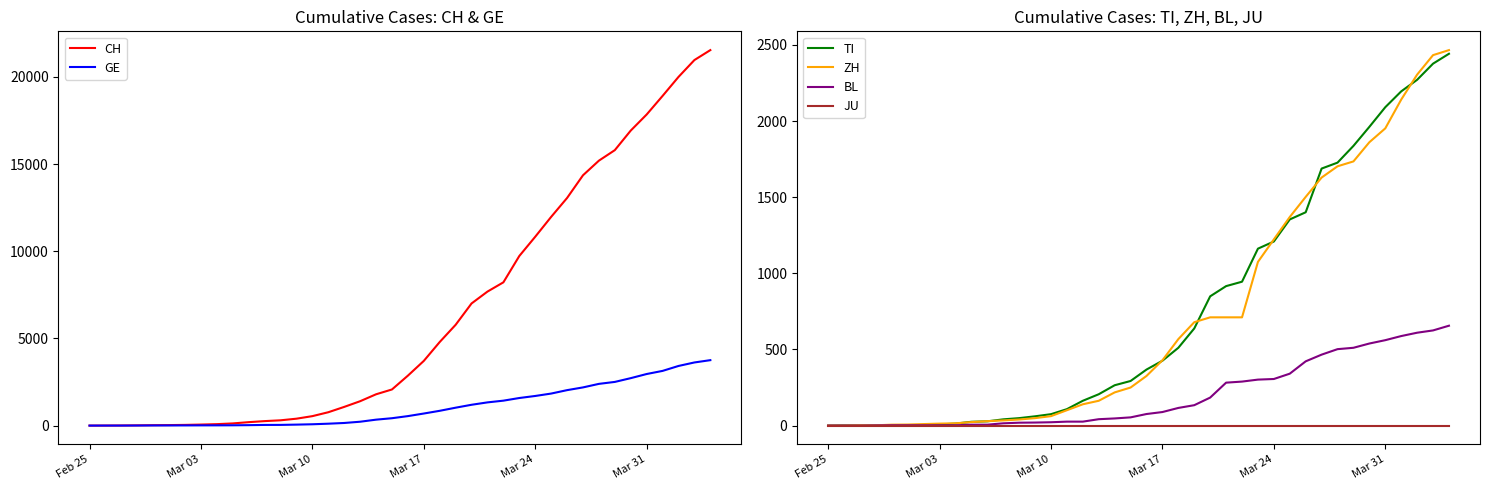

How many data points in GE are above 544?

19